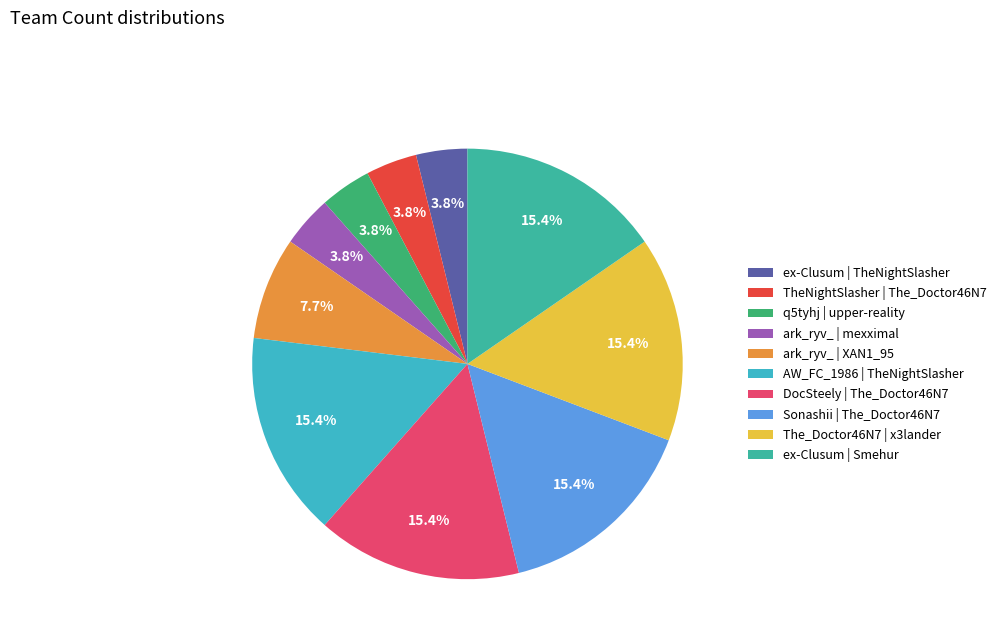

Count the number of slices in the pie.

10